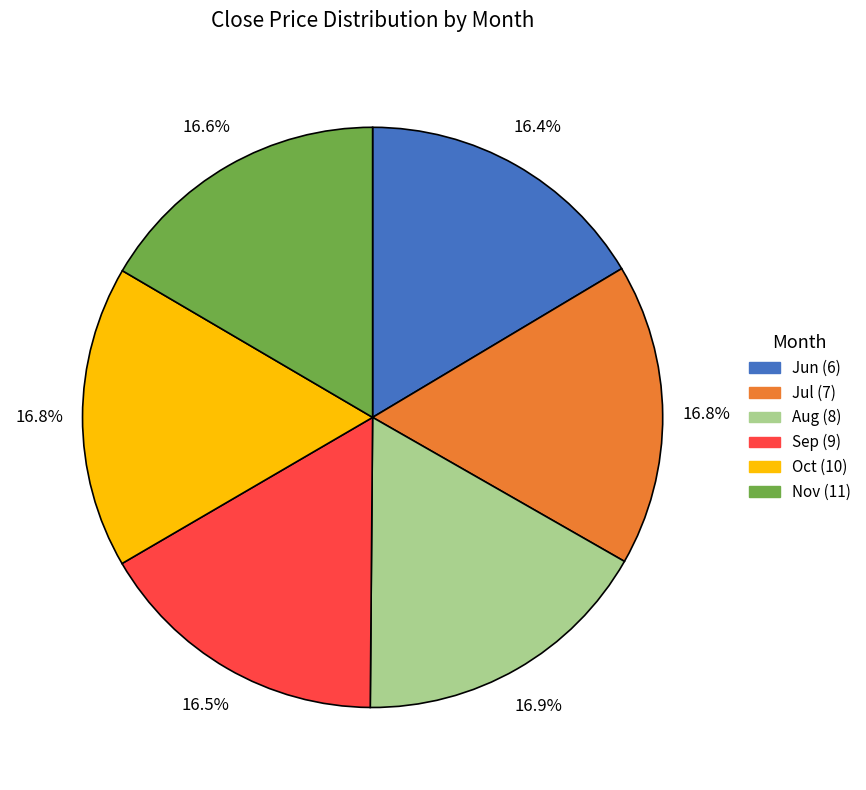

How many slices are in this pie chart?

6